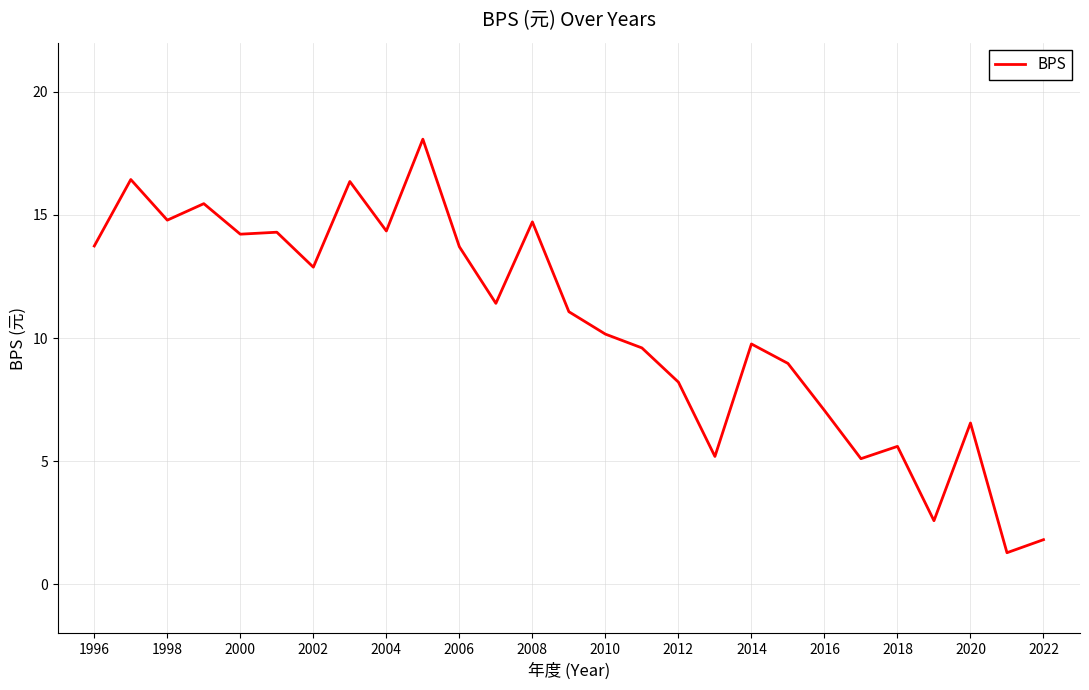

What is the difference between the maximum and minimum values?

16.8